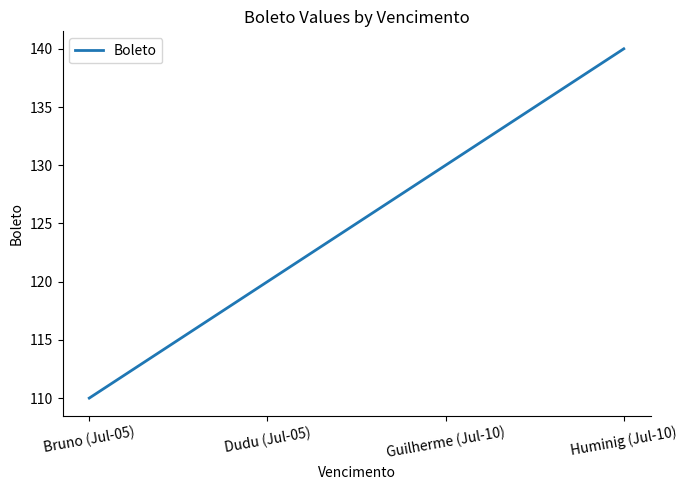

Between Bruno (Jul-05) and Dudu (Jul-05), which is larger?

Dudu (Jul-05)